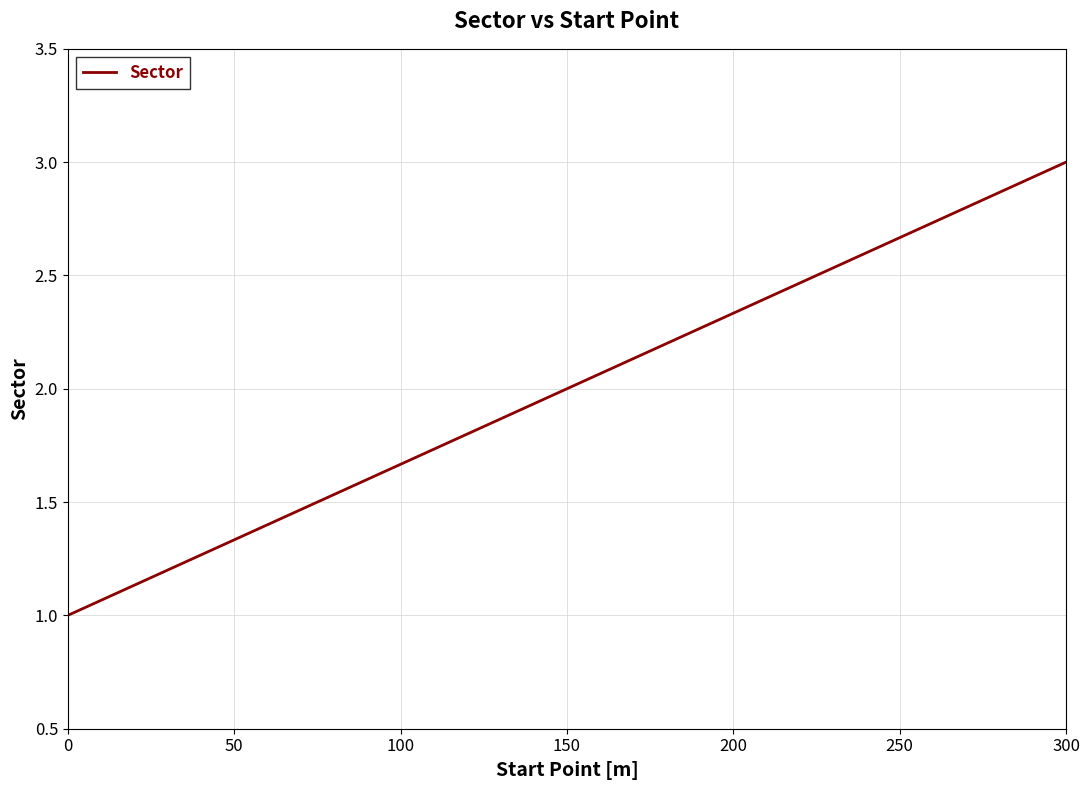

Rank the categories by value from highest to lowest.

300, 150, 0